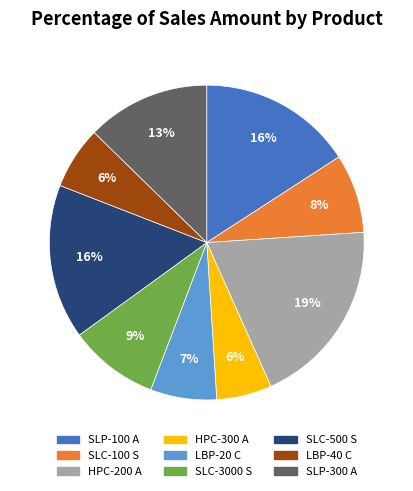

To the nearest percent, what is the combined percentage of SLC-100 S and SLP-100 A?

24%